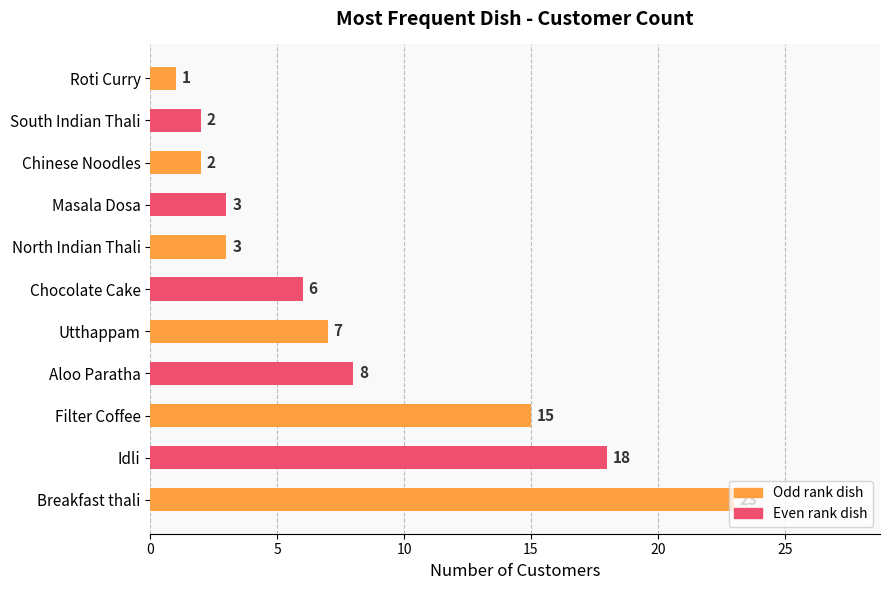

Are the bars grouped side by side (vs. stacked)?

No